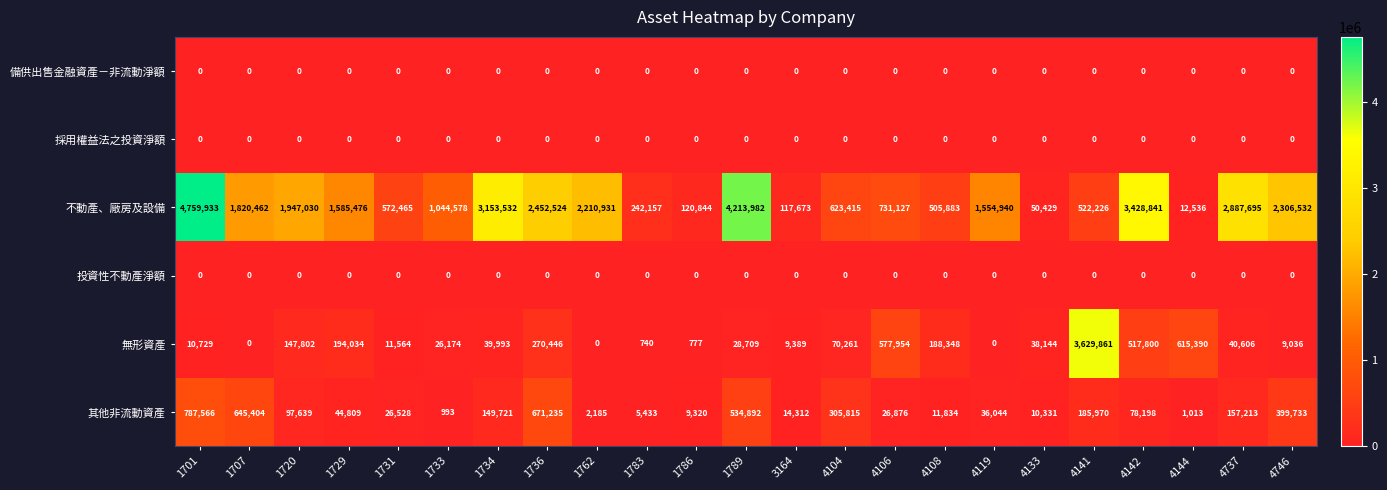

The 投資性不動產淨額 series shows 0 at 1783. True or false?

True